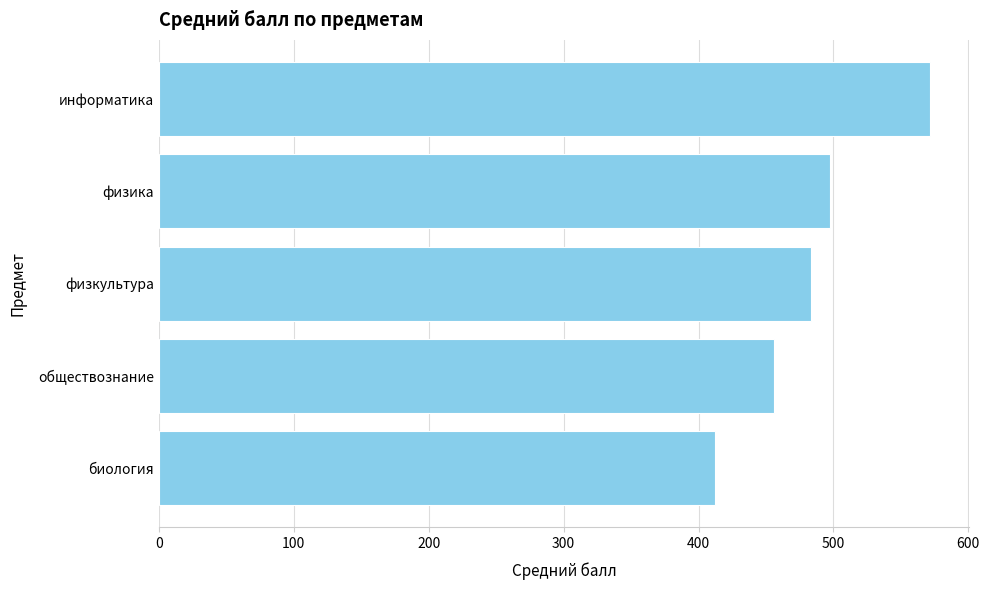

What is the label of the 1st bar from the top?

информатика